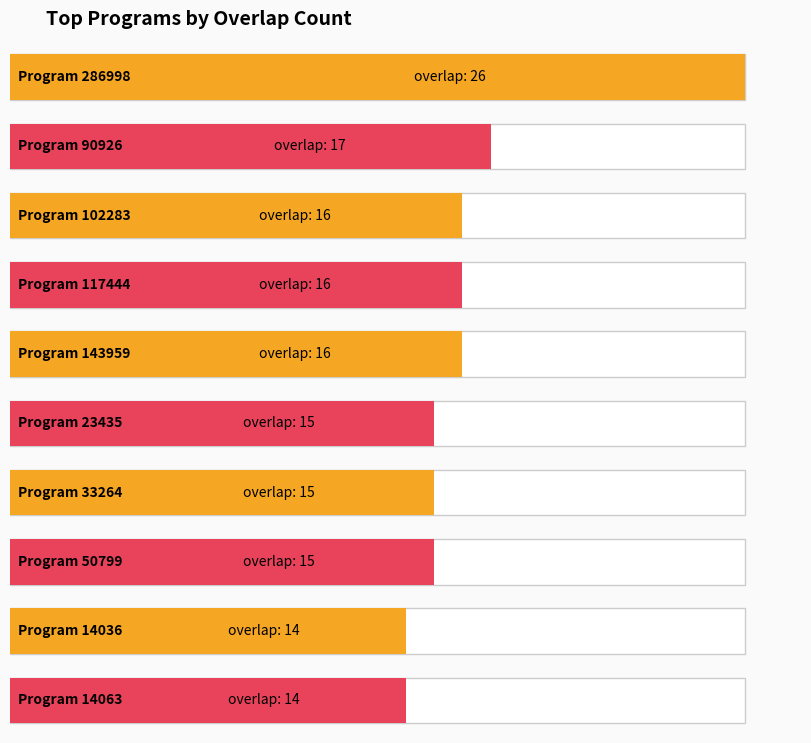

The chart shows a value of 117444 at 16. True or false?

True